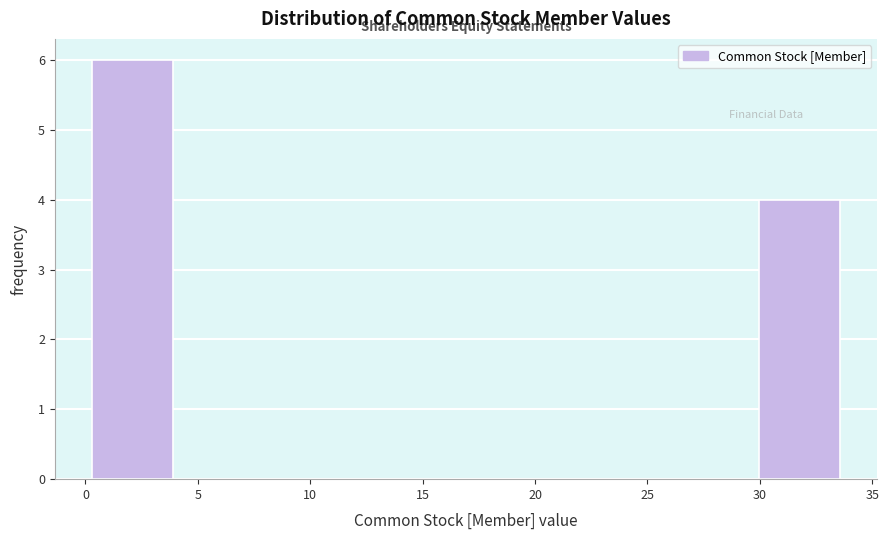

How tall is the bar that spans 30.0 to 34.0 on the x-axis? Neither the bar edges nor the heights are printed on the chart, so give them approximately, as read against the axes.

4